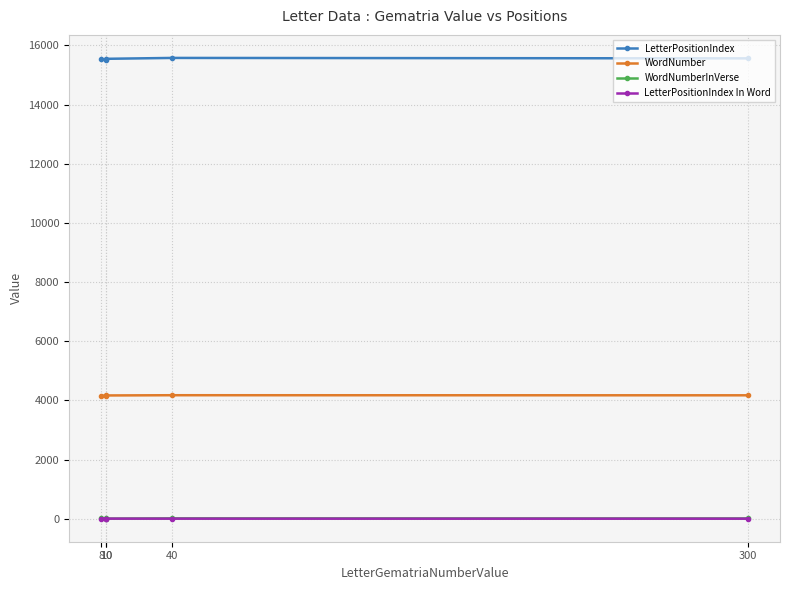

List the labels in order of WordNumber value, largest first.

40, 300, 10, 8, 10